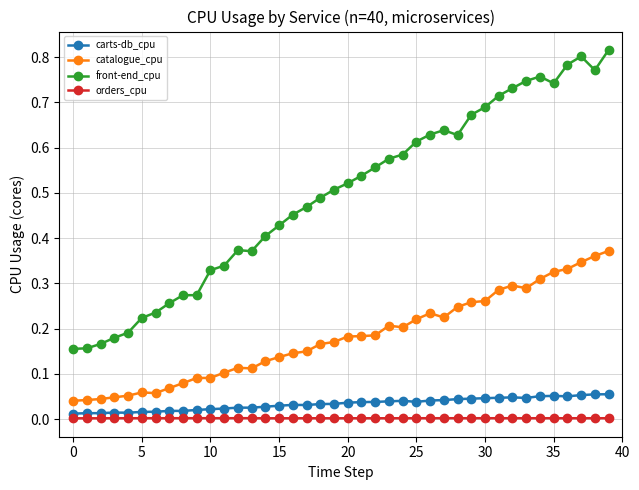

Which series has the largest total across all categories?

front-end_cpu